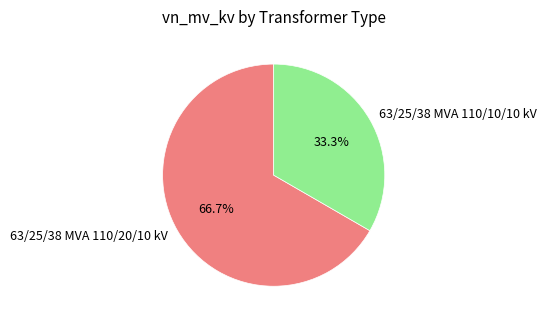

Which slice is the smallest?

63/25/38 MVA 110/10/10 kV